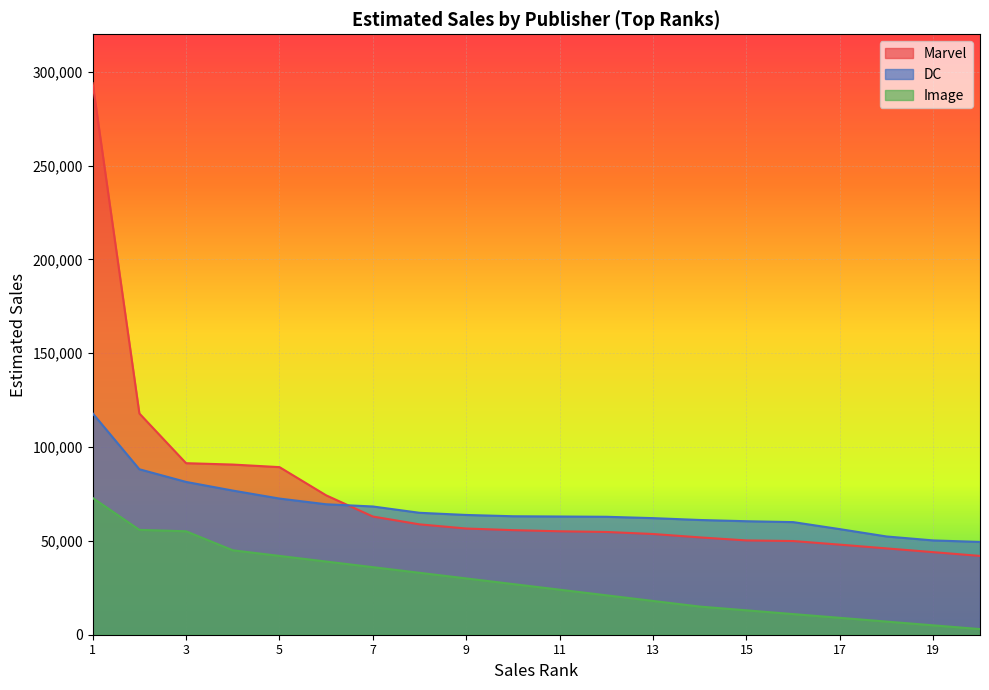

What is the difference between the second highest and second lowest values in the DC series?

37925